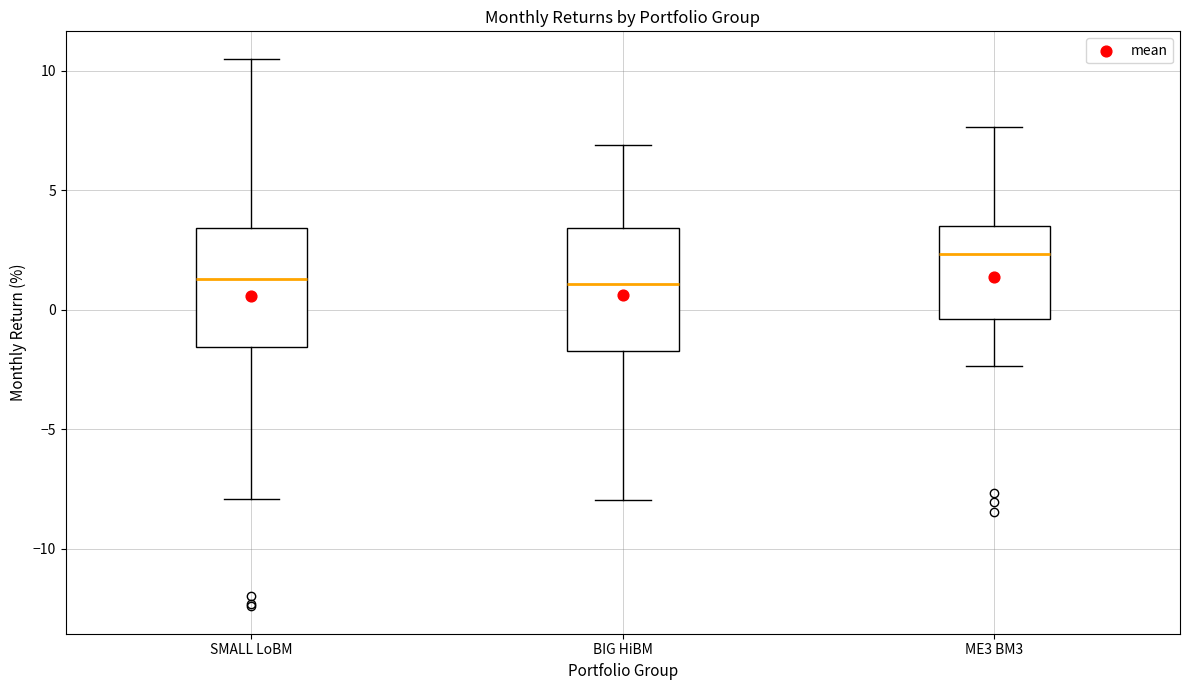

Reading left to right, transcribe this box plot: for each box, give where its median line is, the range the box spans, and where its two whiskers end, as read against the y-axis. The values are not printed on the chart, so give them approximately, as read against the axis.

SMALL LoBM: median 1.5, box -1.5 to 3.5, whiskers -8.0 to 10.5
BIG HiBM: median 1.0, box -1.5 to 3.5, whiskers -8.0 to 7.0
ME3 BM3: median 2.5, box -0.5 to 3.5, whiskers -2.5 to 7.5